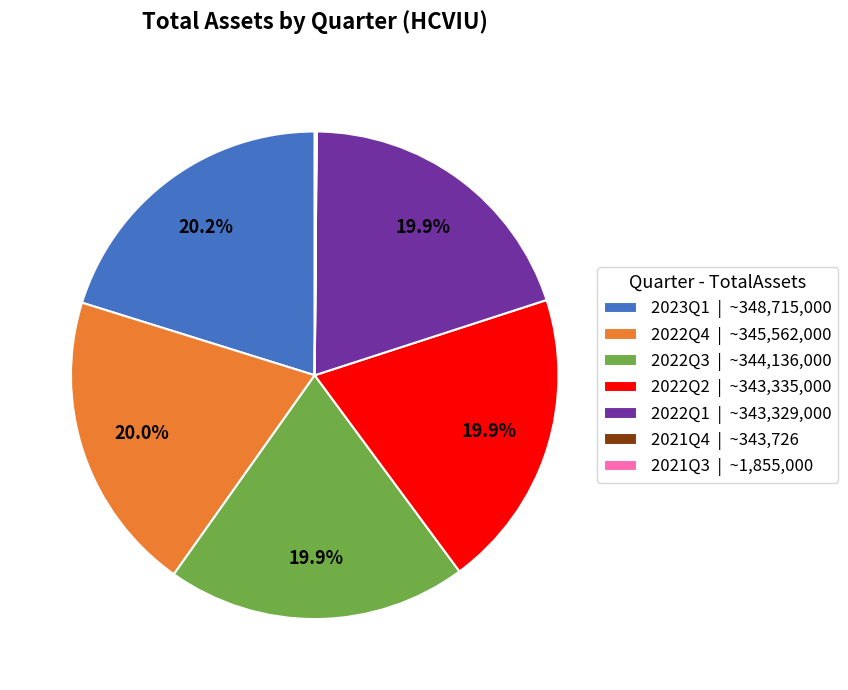

Approximately how many times larger is the value at 2022Q1 | ~343,329,000 compared to 2022Q3 | ~344,136,000?

1.0